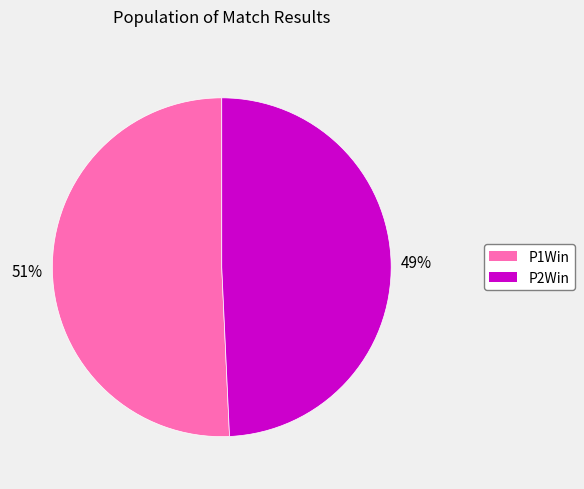

Combined, do P1Win and P2Win account for over 50%?

Yes